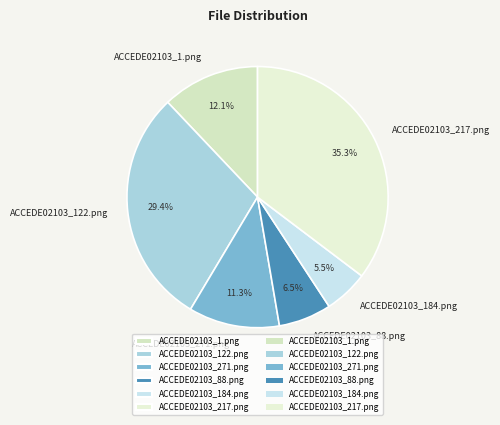

How many slices are in this pie chart?

6